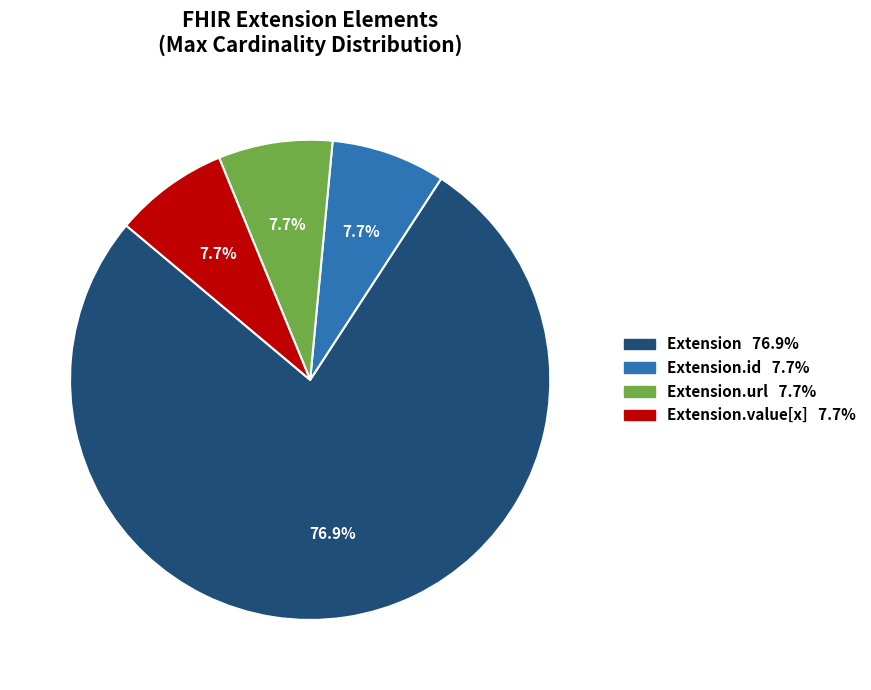

To the nearest percent, what is the average slice percentage?

25%